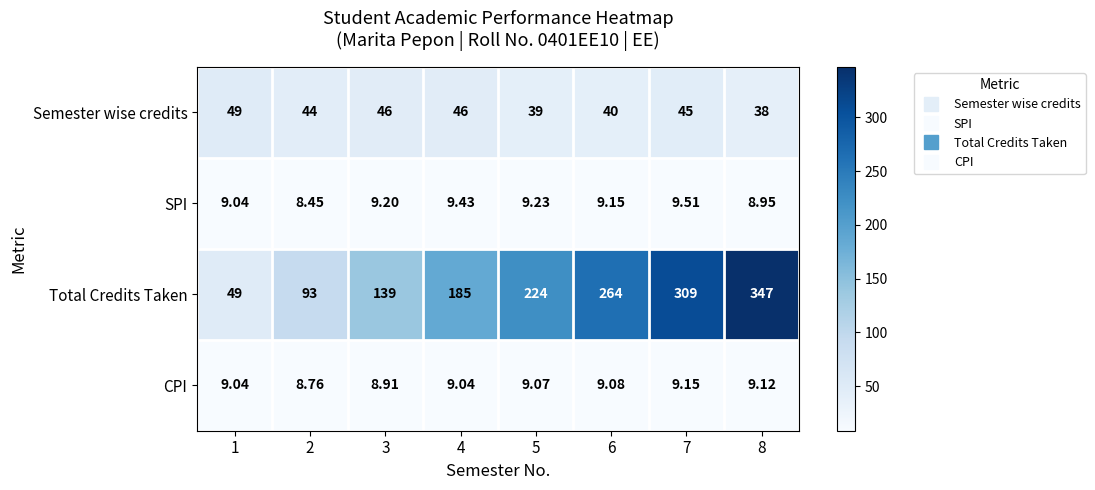

Which series changed the most between 5 and 7?

Total Credits Taken